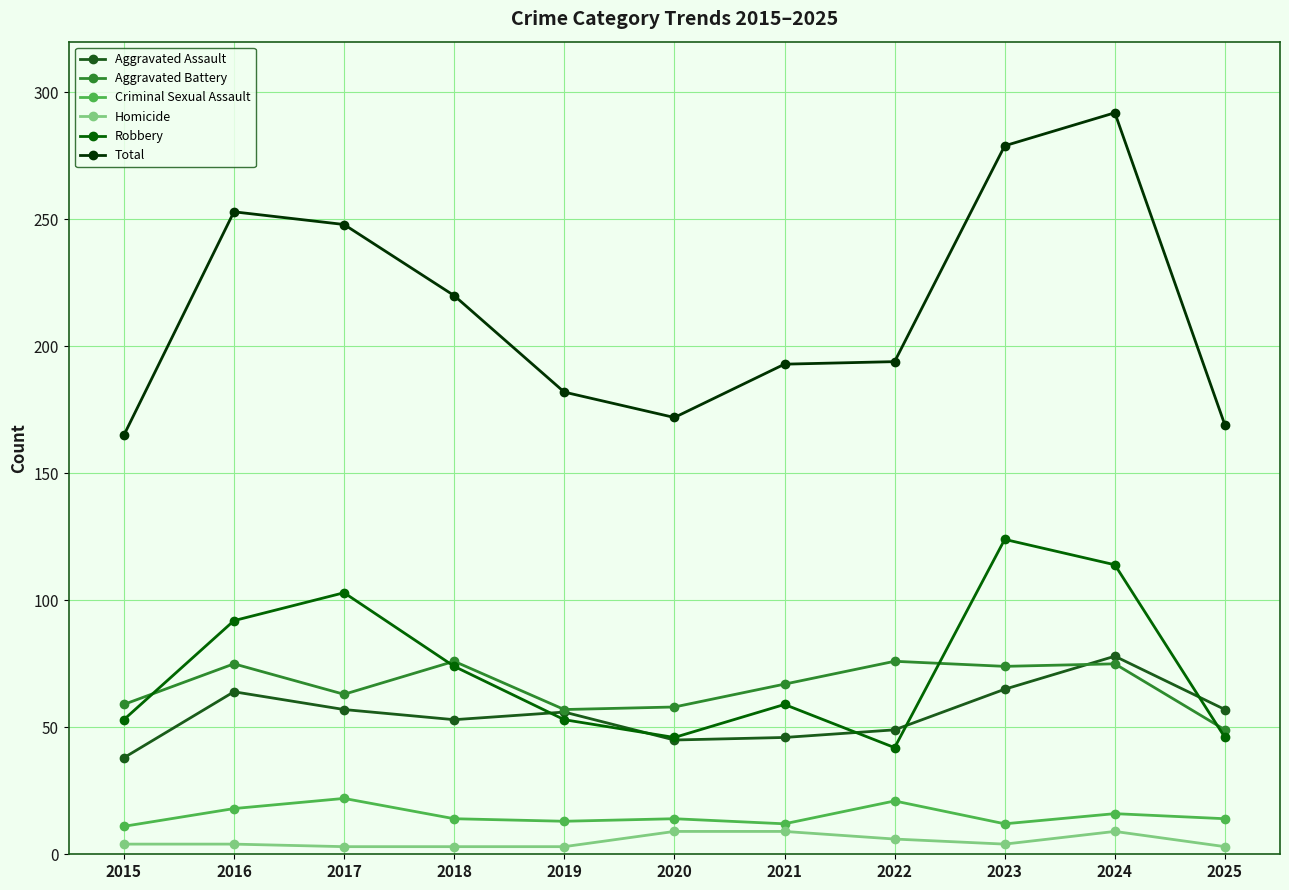

Reading left to right, transcribe all the data shown in this chart.

Aggravated Assault: 2015=38	2016=64	2017=57	2018=53	2019=56	2020=45	2021=46	2022=49	2023=65	2024=78	2025=57
Aggravated Battery: 2015=59	2016=75	2017=63	2018=76	2019=57	2020=58	2021=67	2022=76	2023=74	2024=75	2025=49
Criminal Sexual Assault: 2015=11	2016=18	2017=22	2018=14	2019=13	2020=14	2021=12	2022=21	2023=12	2024=16	2025=14
Homicide: 2015=4	2016=4	2017=3	2018=3	2019=3	2020=9	2021=9	2022=6	2023=4	2024=9	2025=3
Robbery: 2015=53	2016=92	2017=103	2018=74	2019=53	2020=46	2021=59	2022=42	2023=124	2024=114	2025=46
Total: 2015=165	2016=253	2017=248	2018=220	2019=182	2020=172	2021=193	2022=194	2023=279	2024=292	2025=169